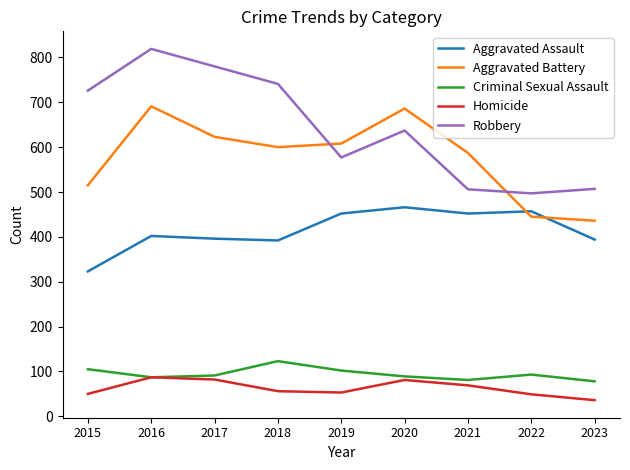

What is the smallest value displayed?

36